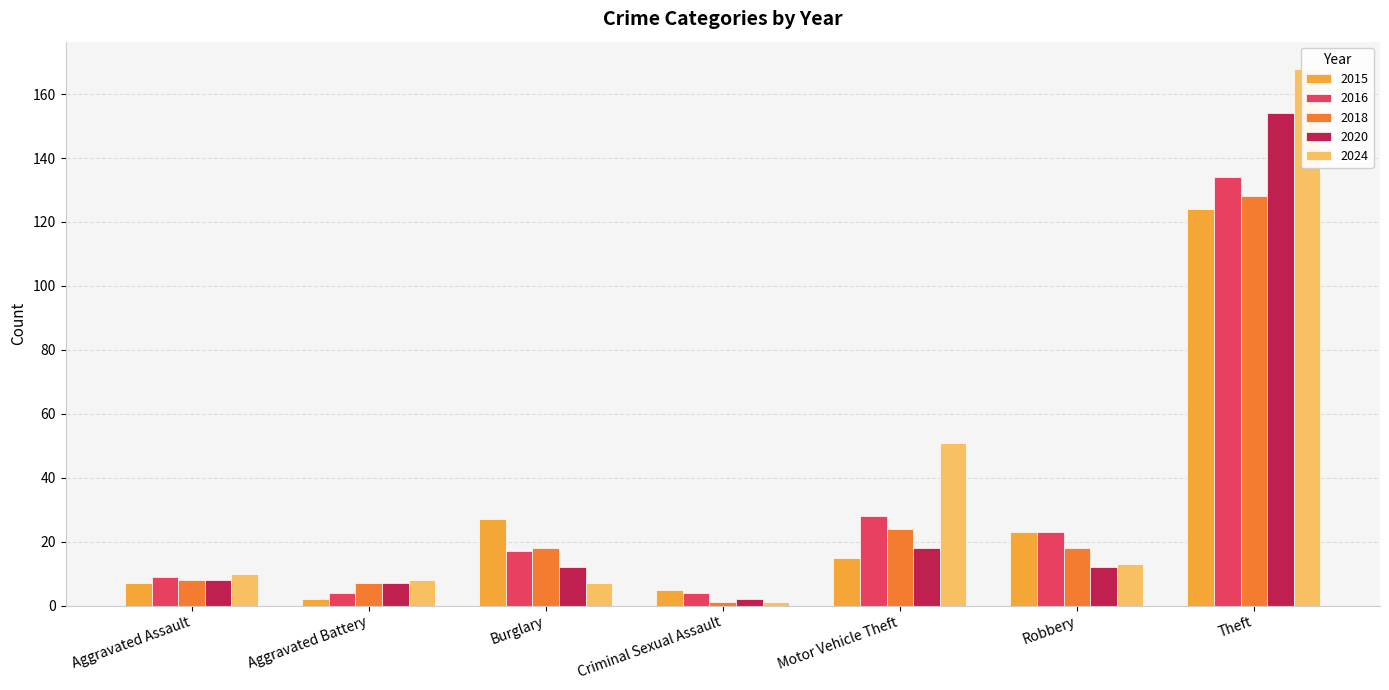

What are all the series names shown in the legend?

2015, 2016, 2018, 2020, 2024